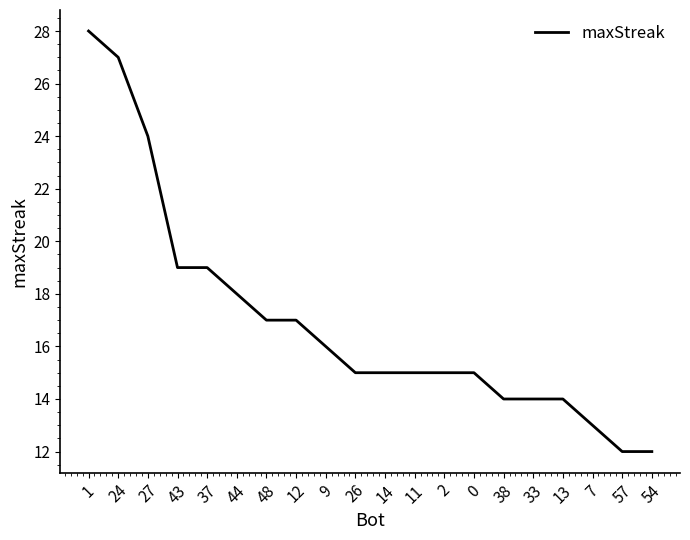

Reading left to right, what are all the values shown in this chart?

28	27	24	19	19	18	17	17	16	15	15	15	15	15	14	14	14	13	12	12